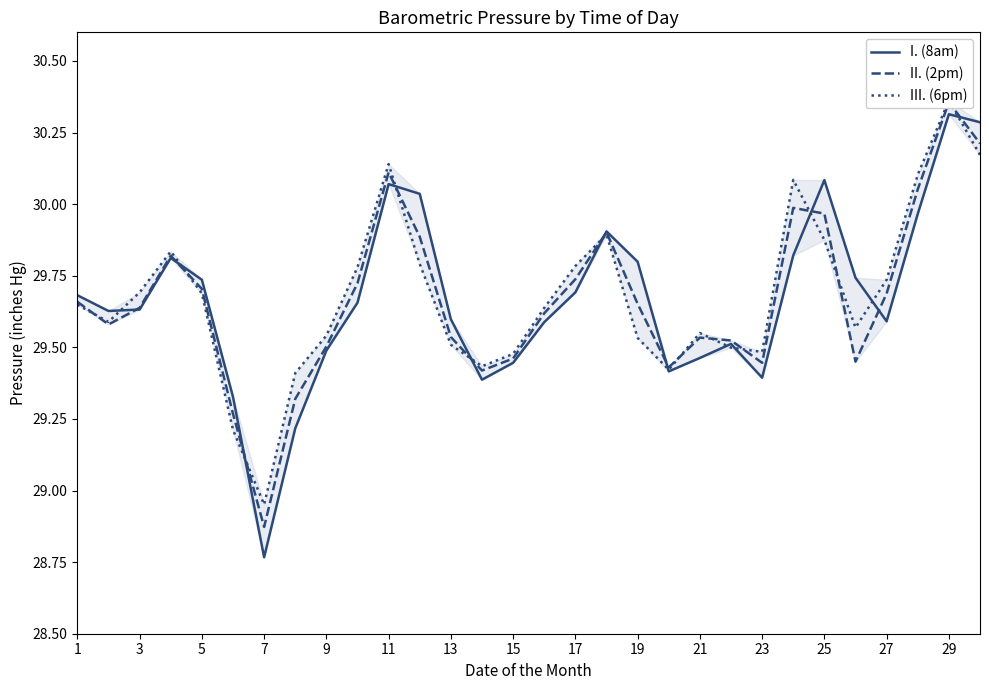

In I. (8am), how many points are lower than both neighbors (excluding endpoints)?

6